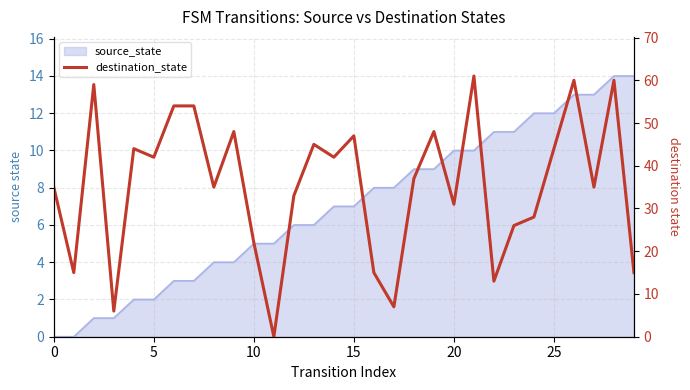

How many categories are shown in the chart?

30